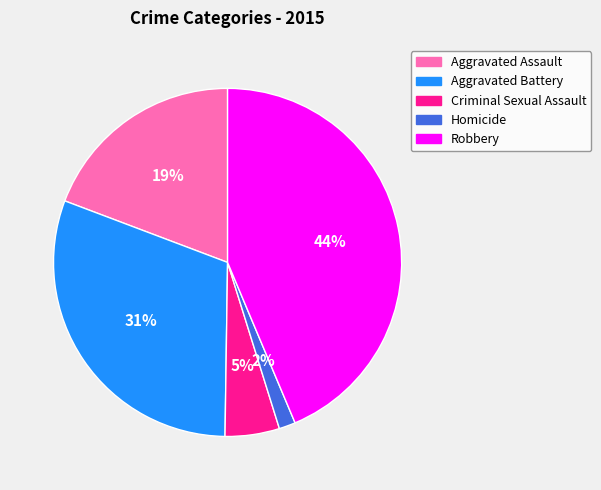

Combined, do Aggravated Assault and Homicide account for over 50%?

No